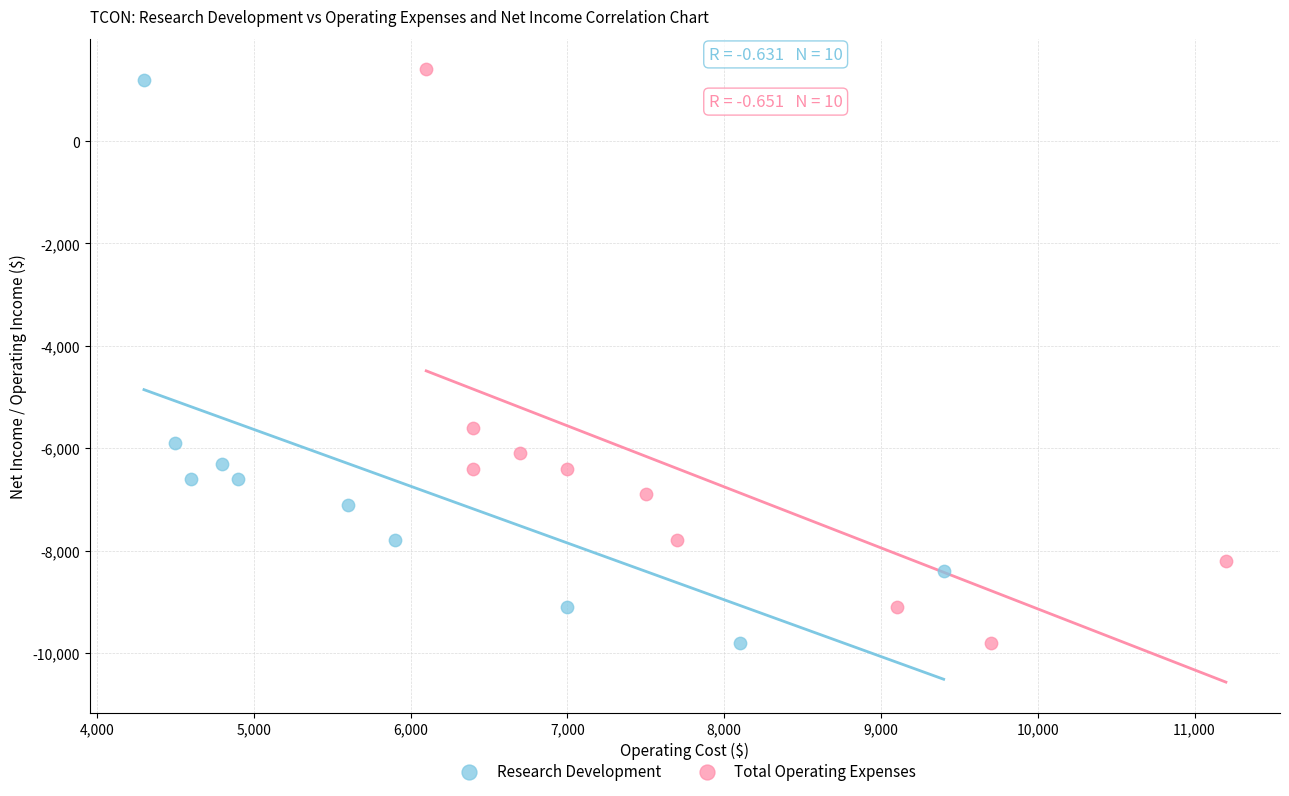

Which series contains the highest Y value?

Total Operating Expenses